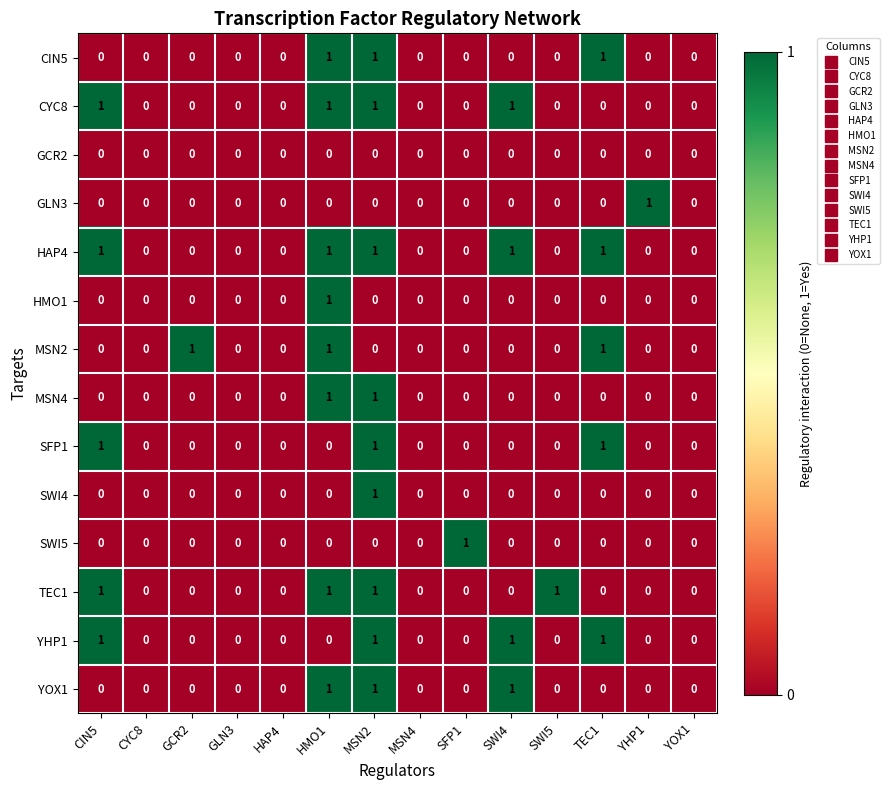

The value of MSN2 at CYC8 is 0. True or false?

True